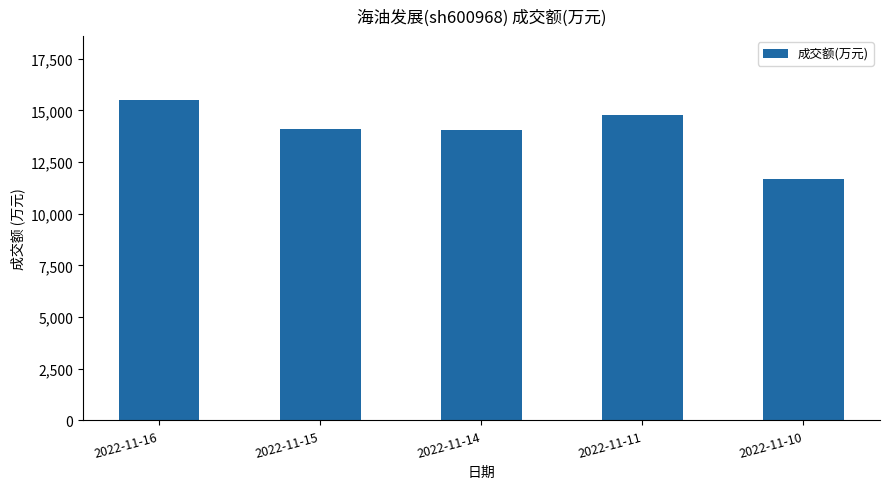

Read the value at 2022-11-14, to the nearest 50.

14050